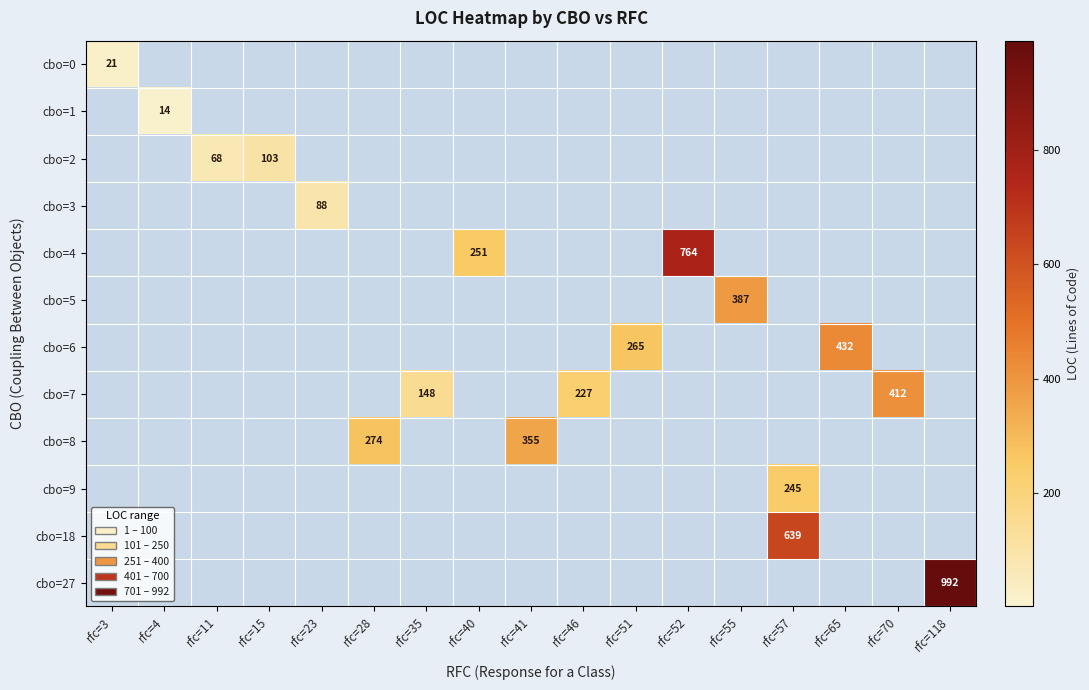

The cbo=4 series shows 408 at rfc=40. True or false?

False